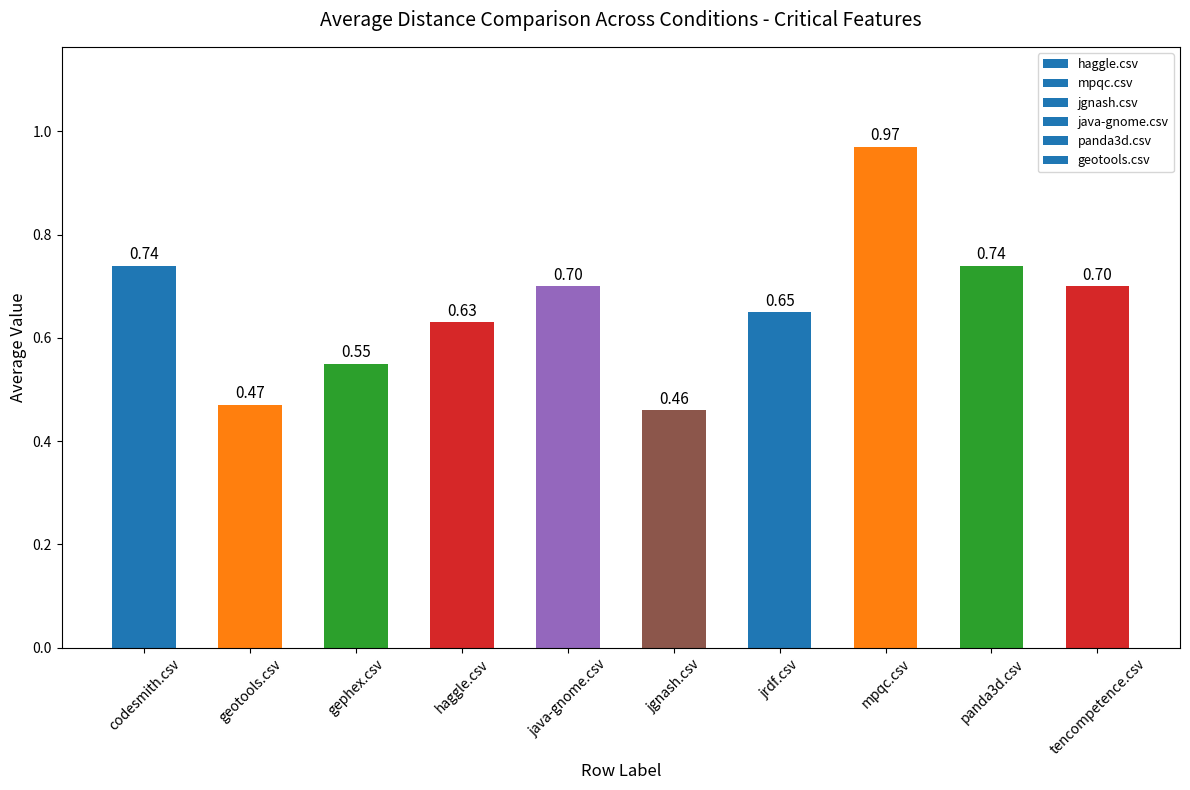

What is the label of the 4th bar from the left?

haggle.csv